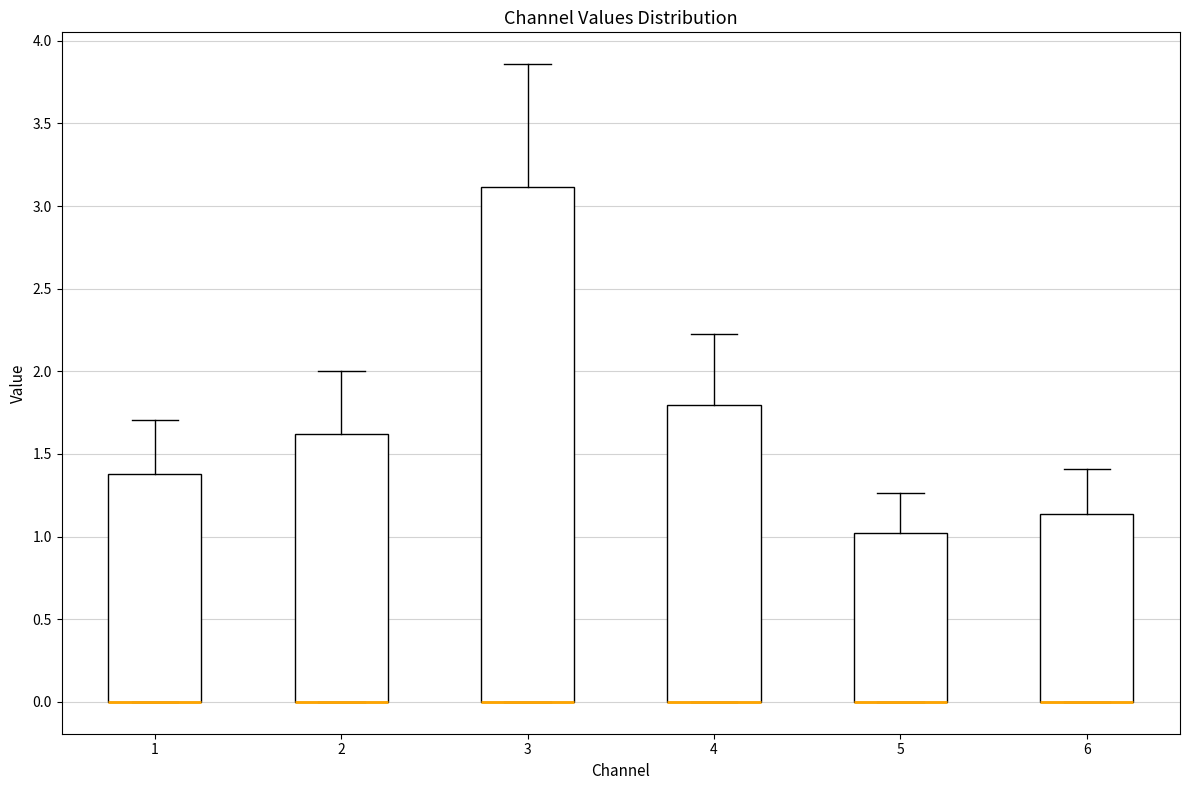

Where does the upper whisker of the box at x = 1 end on the y-axis? The values are not printed on the chart, so give them approximately, as read against the axis.

1.70